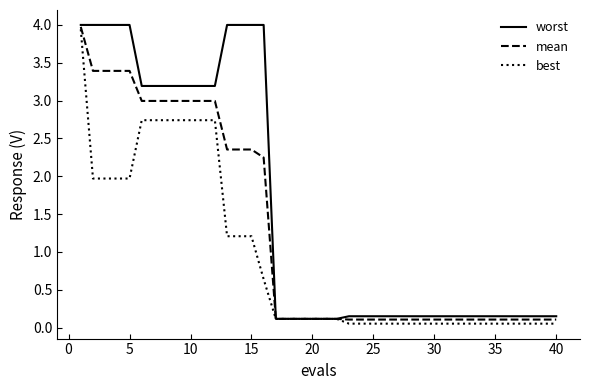

Which series has the largest total across all categories?

worst